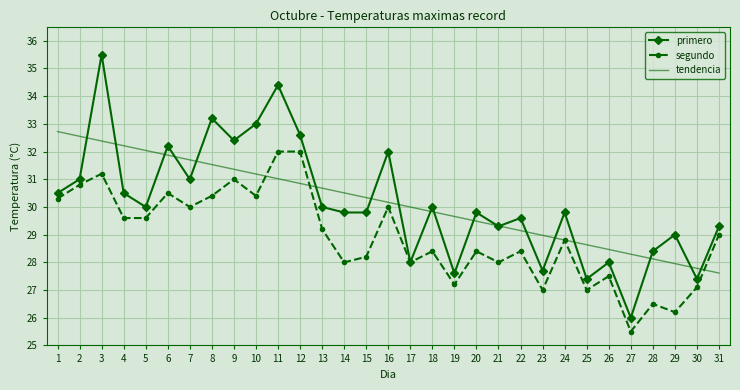

At which category does primero reach its first local peak?

3